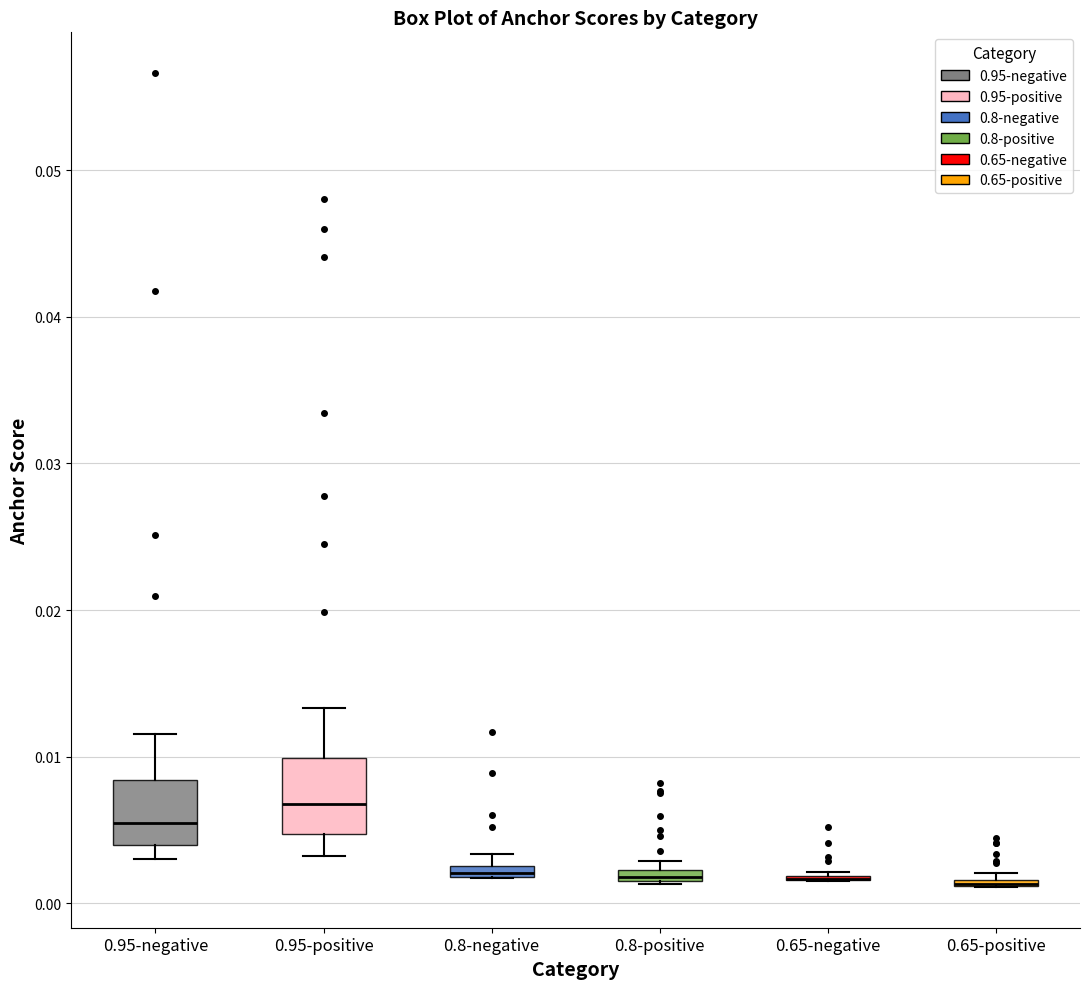

Where is the upper edge of the box for 0.8-negative on the y-axis? The values are not printed on the chart, so give them approximately, as read against the axis.

0.003